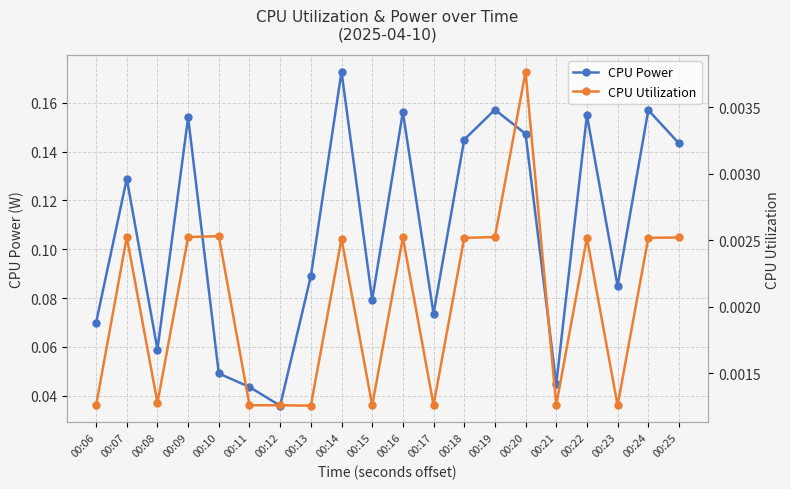

What is the maximum value for CPU Power?

0.2